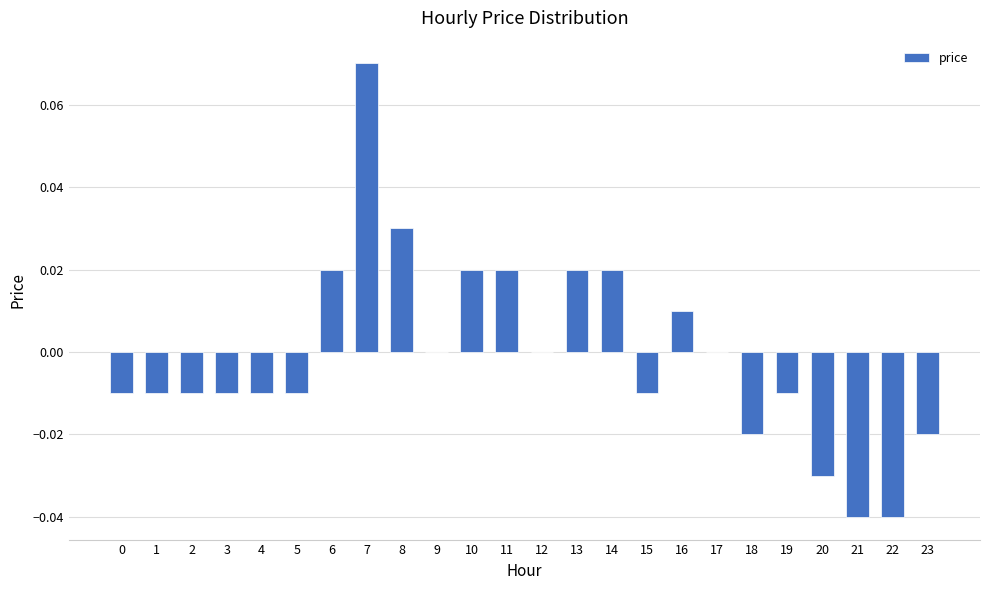

How many distinct data groups are displayed?

1